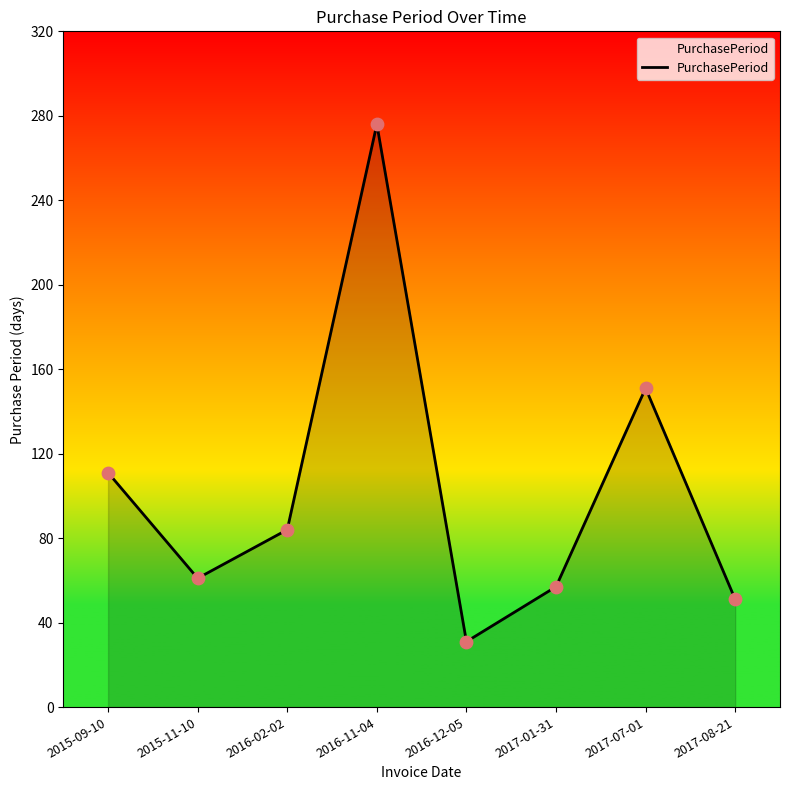

Approximately how many times larger is the value at 2016-12-05 compared to 2017-01-31?

0.5